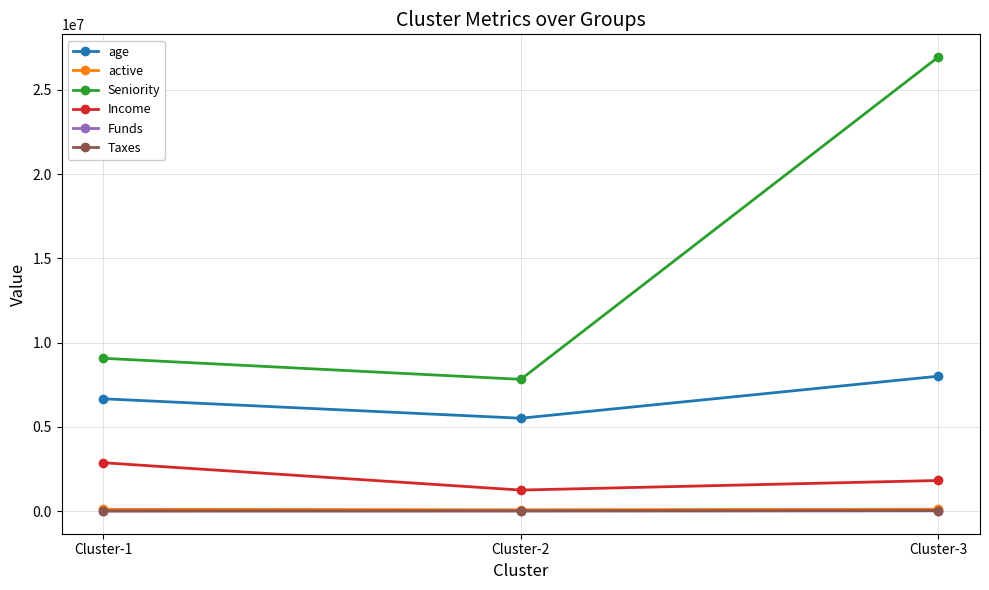

The active series shows 108947.0 at Cluster-3. True or false?

True